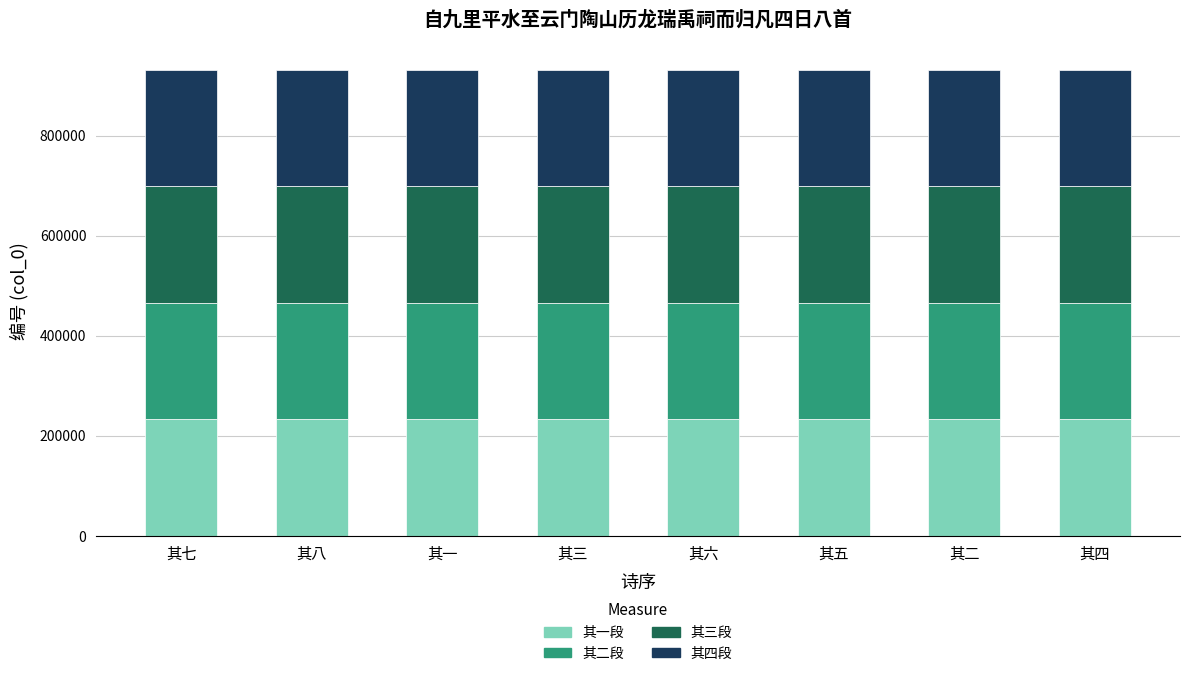

What is the average value of the 其一段 series?

232912.4